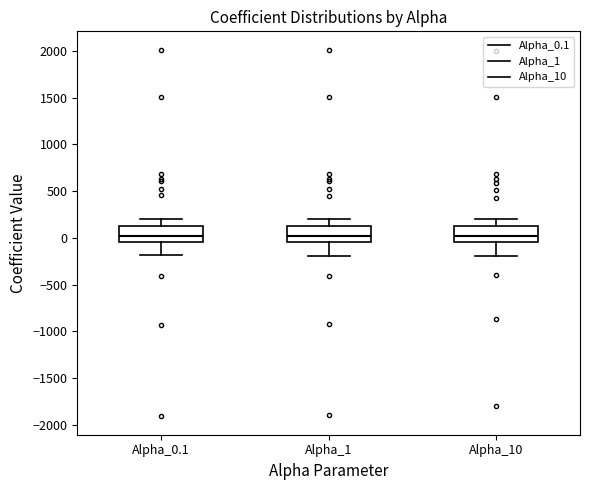

Where is the upper edge of the box for Alpha_1 on the y-axis? The values are not printed on the chart, so give them approximately, as read against the axis.

150